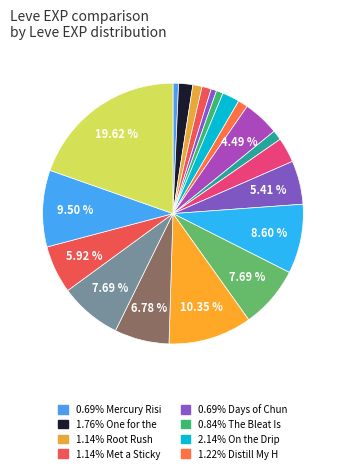

Which category has the smallest portion of the pie?

Mercury Rising